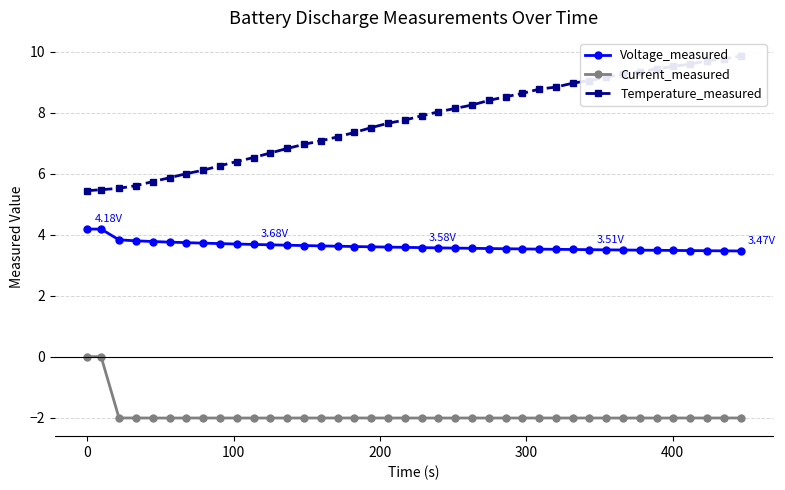

Which series has the widest spread of values?

Temperature_measured